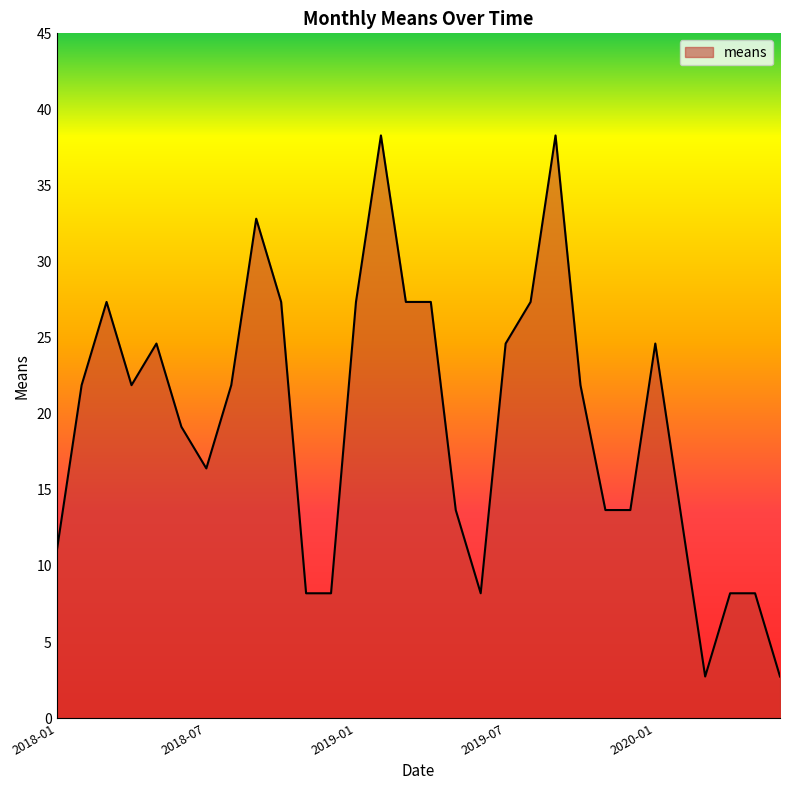

What is the smallest value displayed?

2.7